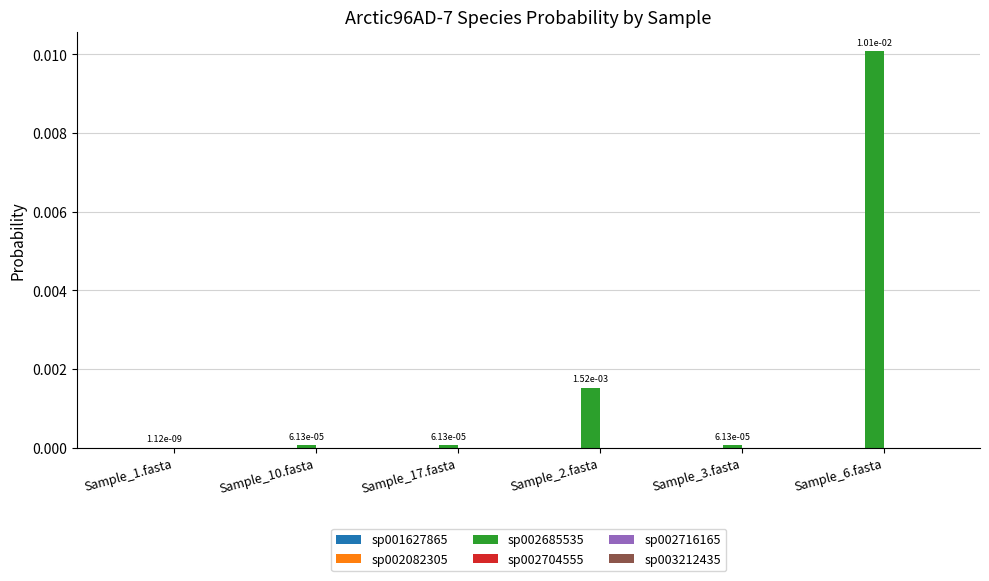

Which series has the largest total across all categories?

sp002685535